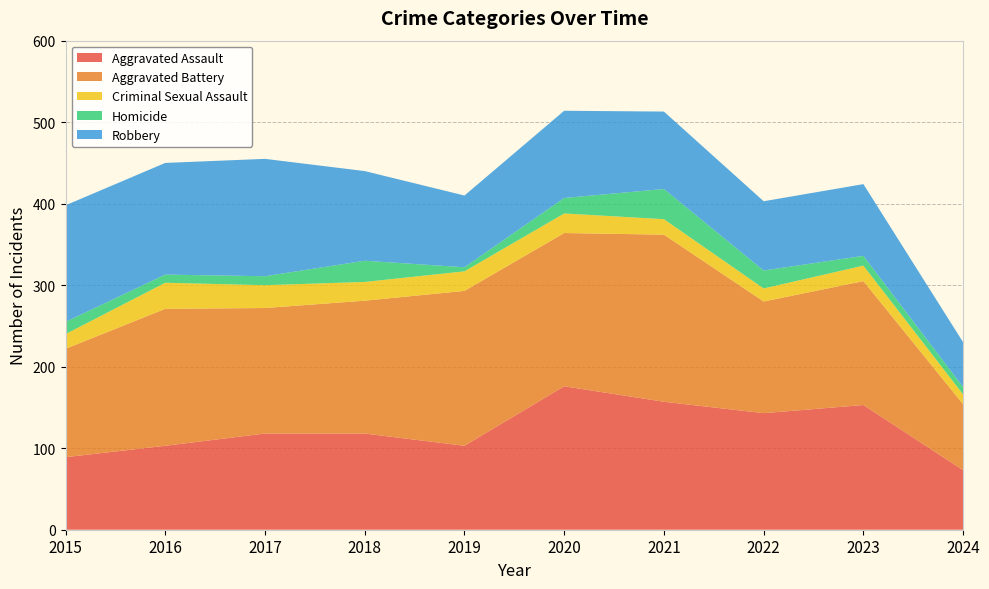

Reading left to right, list all the values displayed in this chart.

Aggravated Assault: 89	103	118	118	103	176	157	143	153	73
Aggravated Battery: 133	168	154	163	190	188	205	137	152	81
Criminal Sexual Assault: 18	32	28	23	24	24	19	16	19	12
Homicide: 15	10	11	26	5	19	37	22	12	9
Robbery: 143	137	144	110	88	107	95	85	88	55